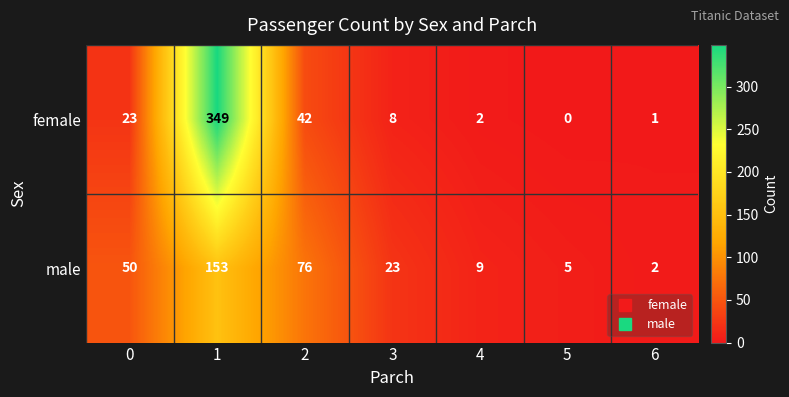

List the series in order of their peak value, highest first.

female, male